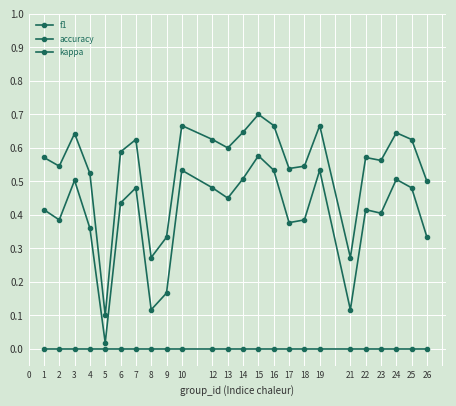

Which series has the widest spread of values?

accuracy